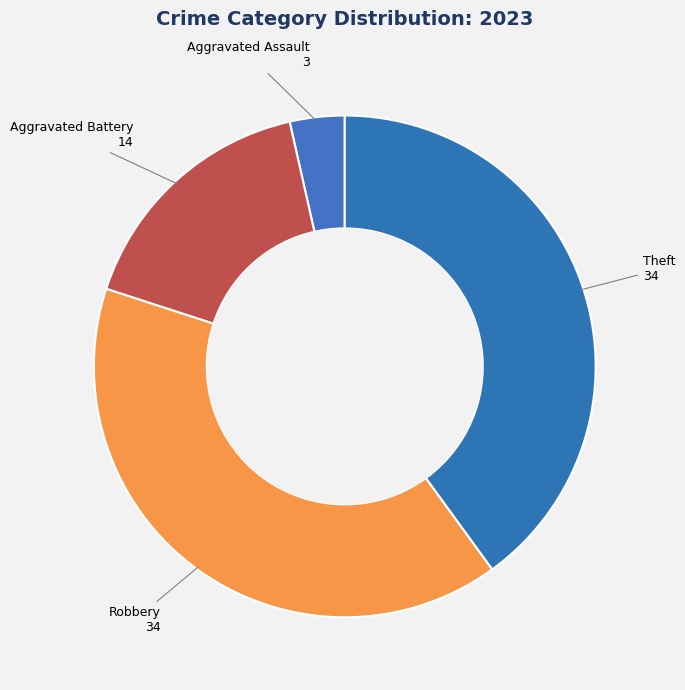

Do Robbery and Aggravated Assault together represent more than half of the pie?

No